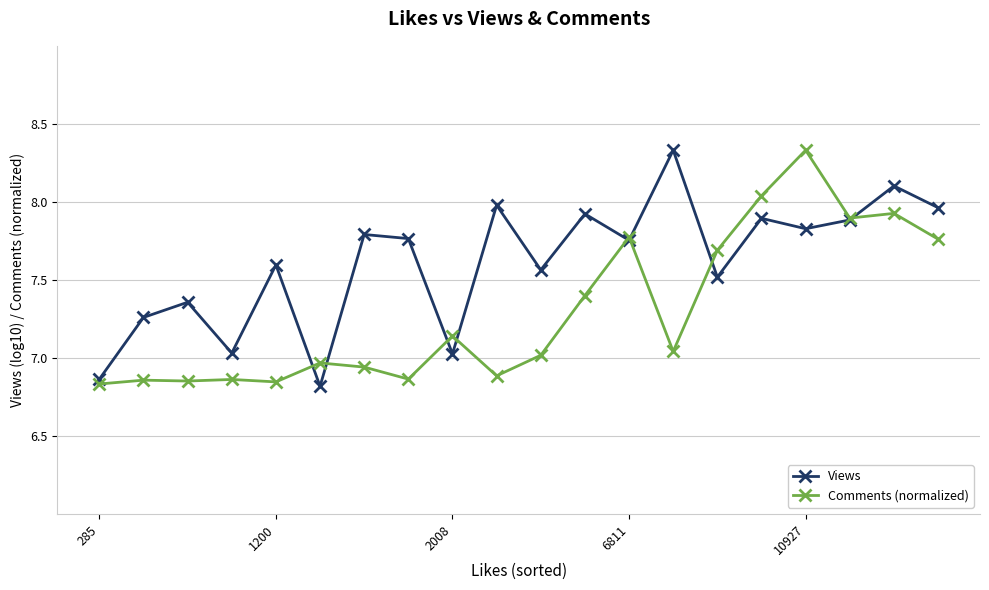

Which series has the largest total across all categories?

Views